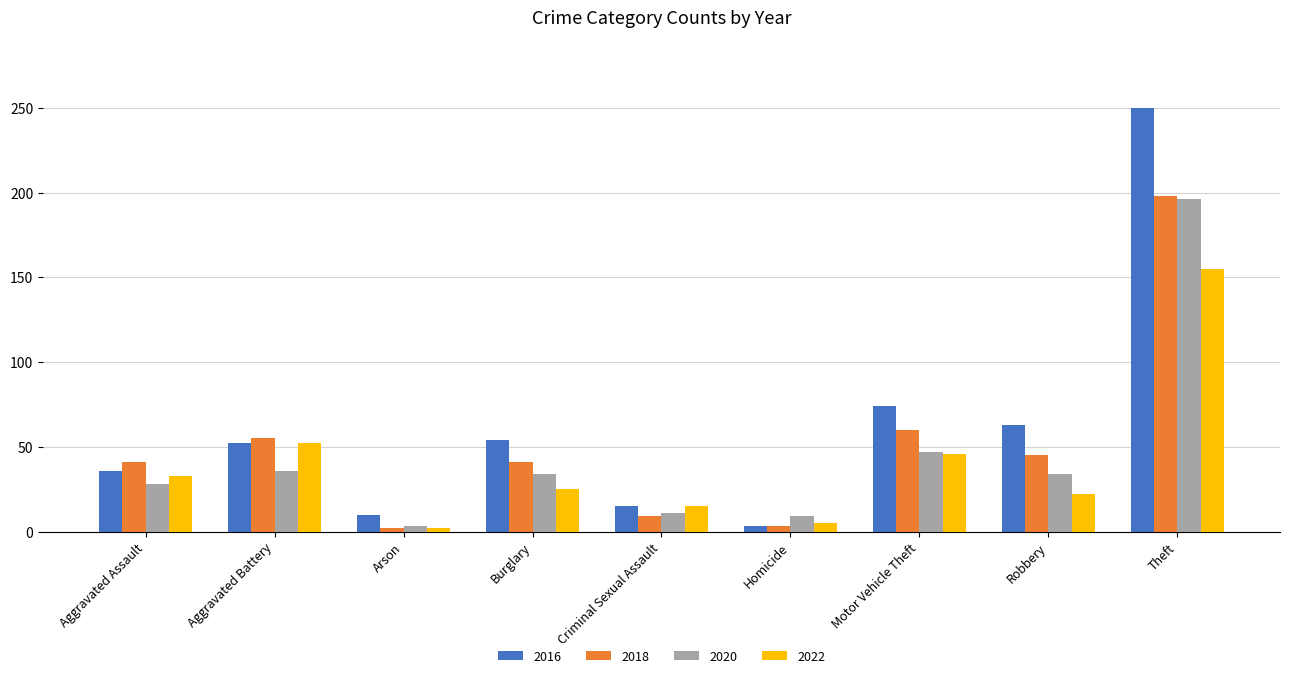

The value of 2018 at Burglary is 71. True or false?

False